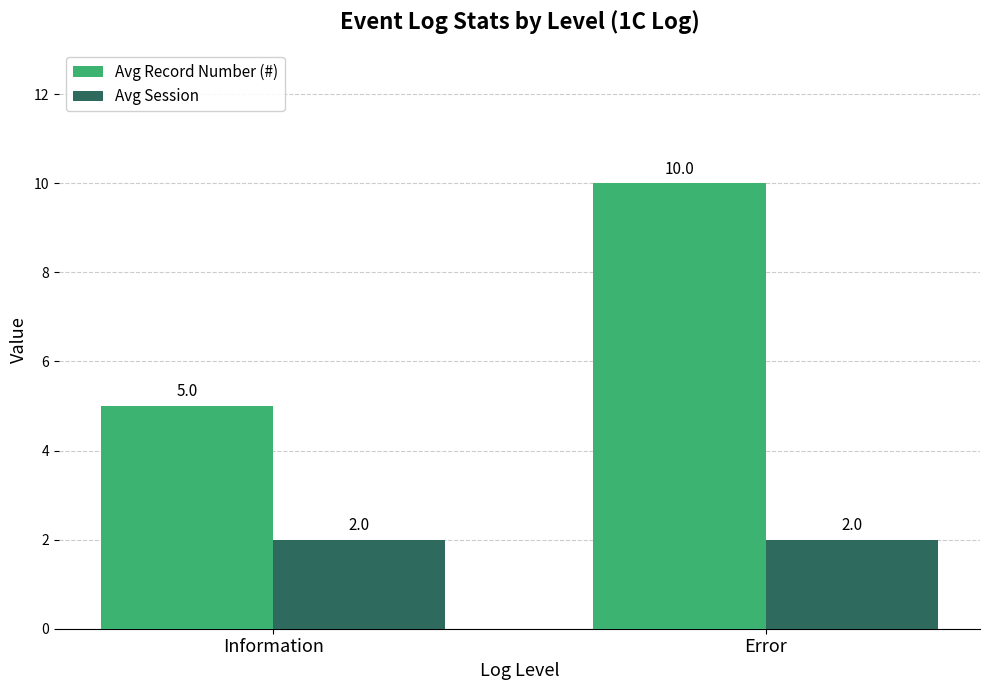

Are the bars horizontal?

No